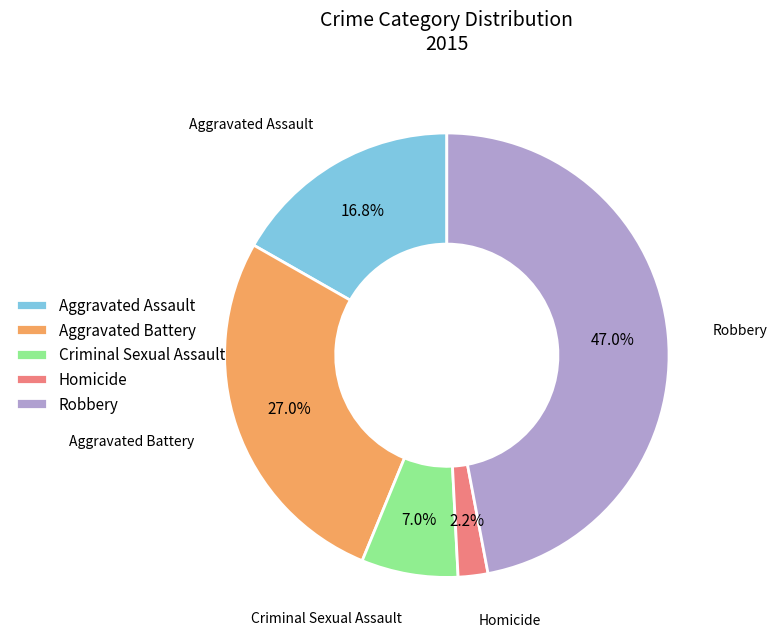

What is the ratio of the value at Aggravated Battery to the value at Robbery?

0.6